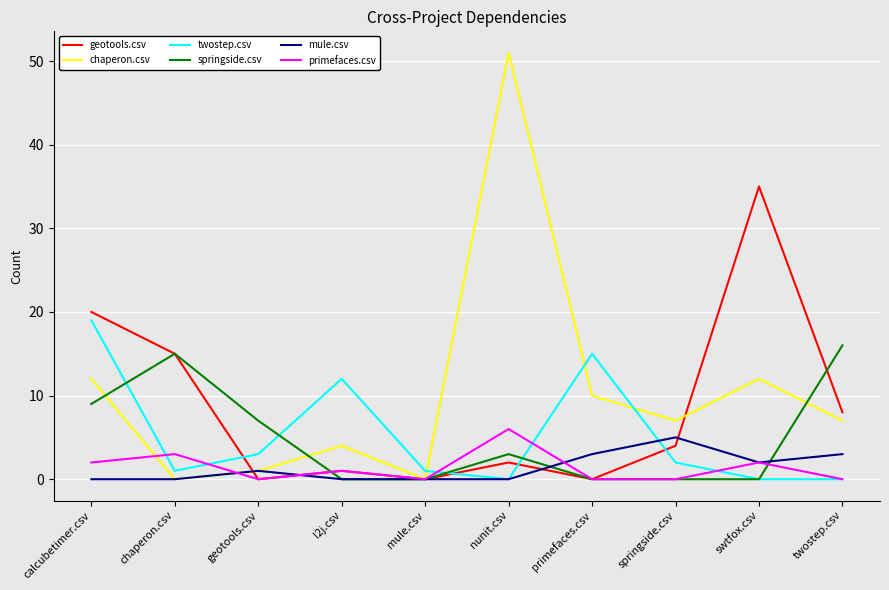

Reading left to right, extract all data points from this chart.

geotools.csv: calcubetimer.csv=20	chaperon.csv=15	geotools.csv=0	l2j.csv=1	mule.csv=0	nunit.csv=2	primefaces.csv=0	springside.csv=4	swtfox.csv=35	twostep.csv=8
chaperon.csv: calcubetimer.csv=12	chaperon.csv=0	geotools.csv=1	l2j.csv=4	mule.csv=0	nunit.csv=51	primefaces.csv=10	springside.csv=7	swtfox.csv=12	twostep.csv=7
twostep.csv: calcubetimer.csv=19	chaperon.csv=1	geotools.csv=3	l2j.csv=12	mule.csv=1	nunit.csv=0	primefaces.csv=15	springside.csv=2	swtfox.csv=0	twostep.csv=0
springside.csv: calcubetimer.csv=9	chaperon.csv=15	geotools.csv=7	l2j.csv=0	mule.csv=0	nunit.csv=3	primefaces.csv=0	springside.csv=0	swtfox.csv=0	twostep.csv=16
mule.csv: calcubetimer.csv=0	chaperon.csv=0	geotools.csv=1	l2j.csv=0	mule.csv=0	nunit.csv=0	primefaces.csv=3	springside.csv=5	swtfox.csv=2	twostep.csv=3
primefaces.csv: calcubetimer.csv=2	chaperon.csv=3	geotools.csv=0	l2j.csv=1	mule.csv=0	nunit.csv=6	primefaces.csv=0	springside.csv=0	swtfox.csv=2	twostep.csv=0